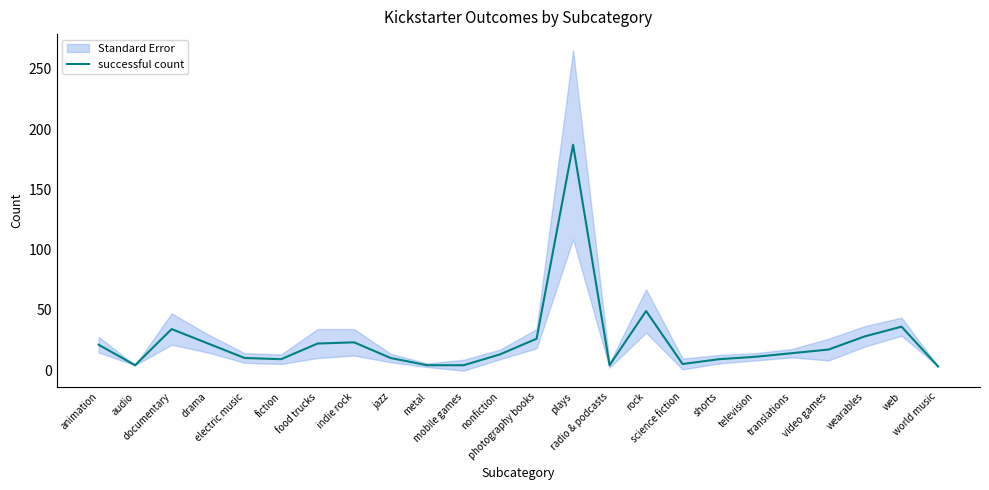

How many data points are above 14?

11